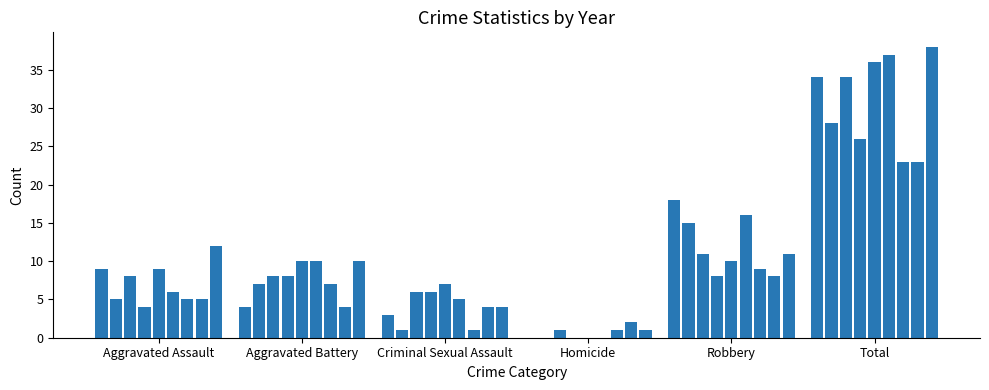

What is the maximum value shown in the chart?

38